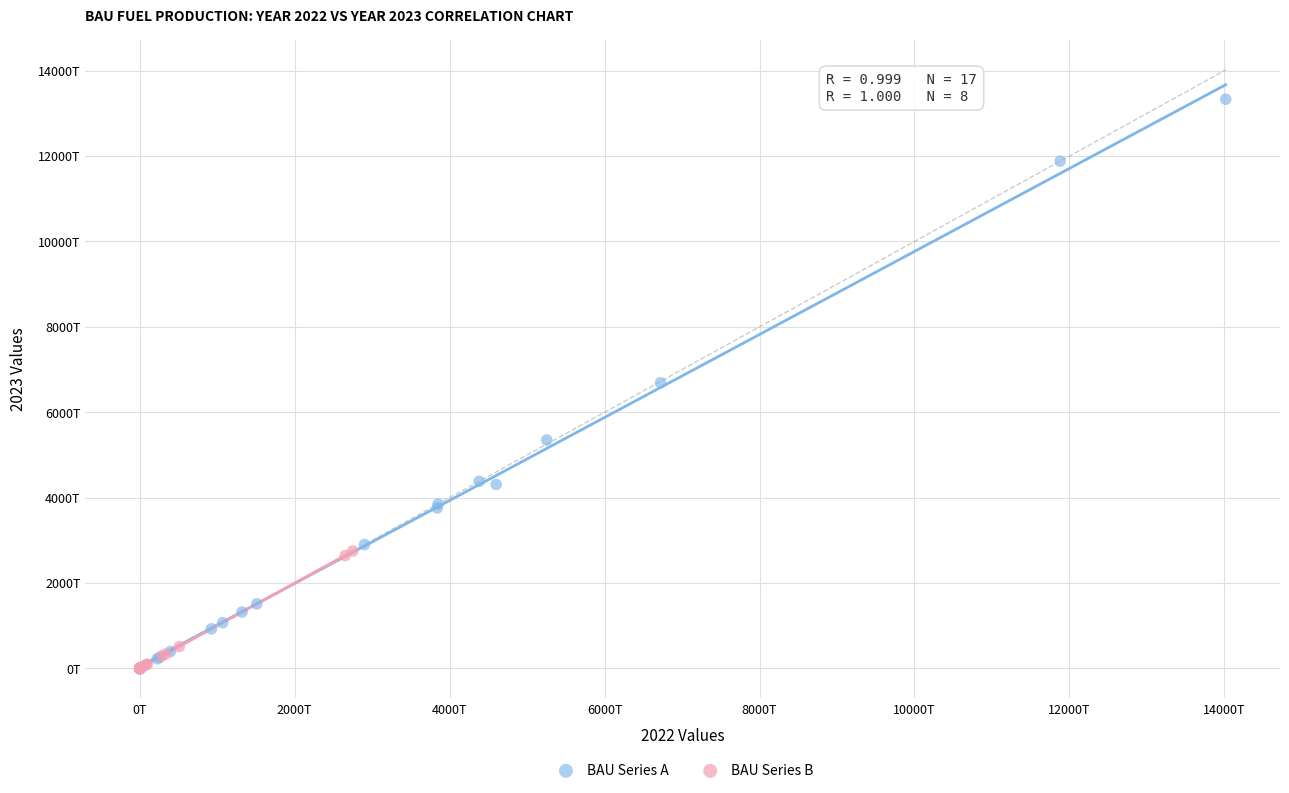

What are all the series names shown in the legend?

BAU Series A, BAU Series B